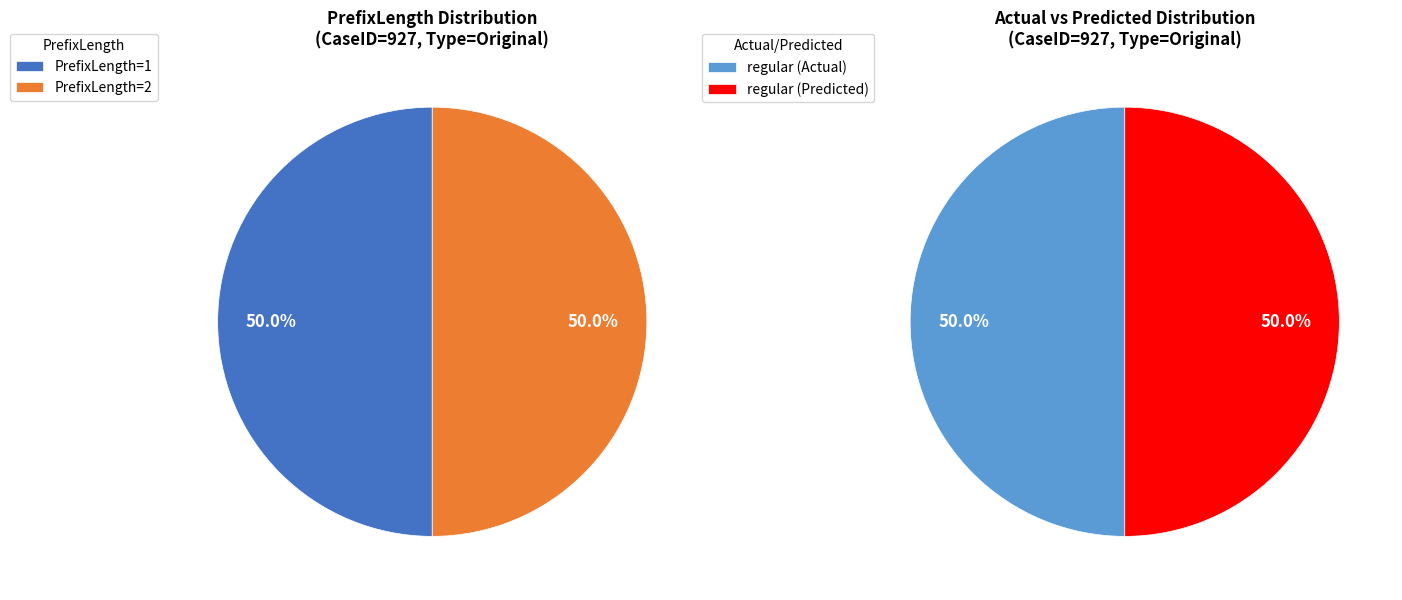

What percentage do 1 and 2 together represent?

100.0%